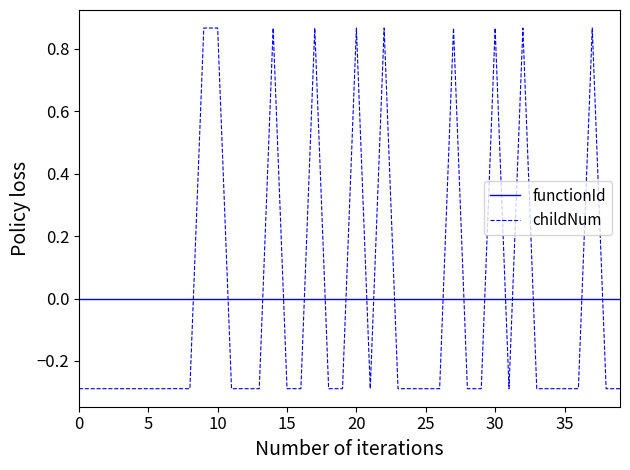

After their last crossing, which series has the higher values: functionId or childNum?

functionId